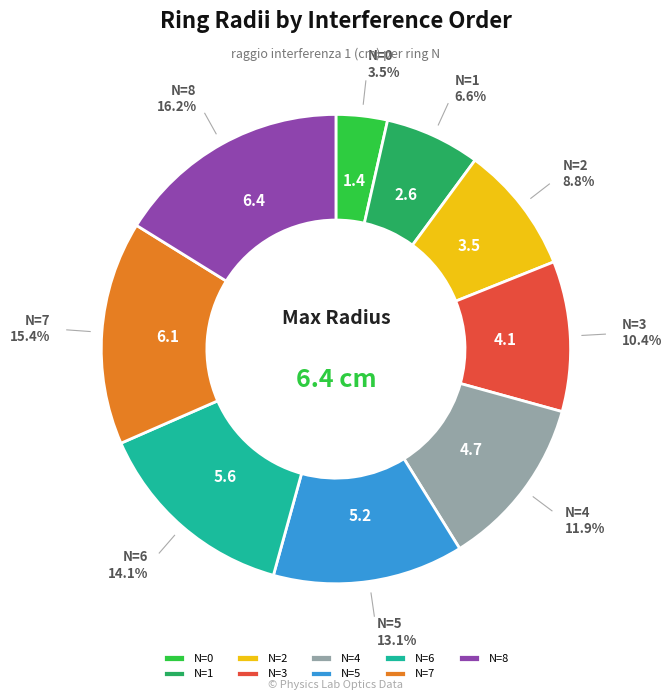

Rank the categories by value from highest to lowest.

N=8, N=7, N=6, N=5, N=4, N=3, N=2, N=1, N=0